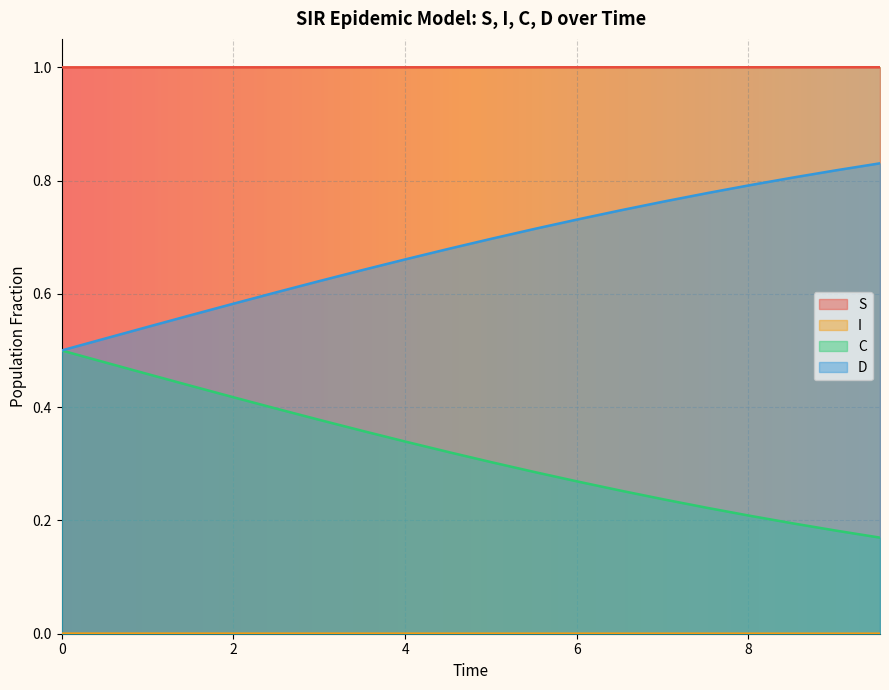

What is the greatest value displayed?

1.0